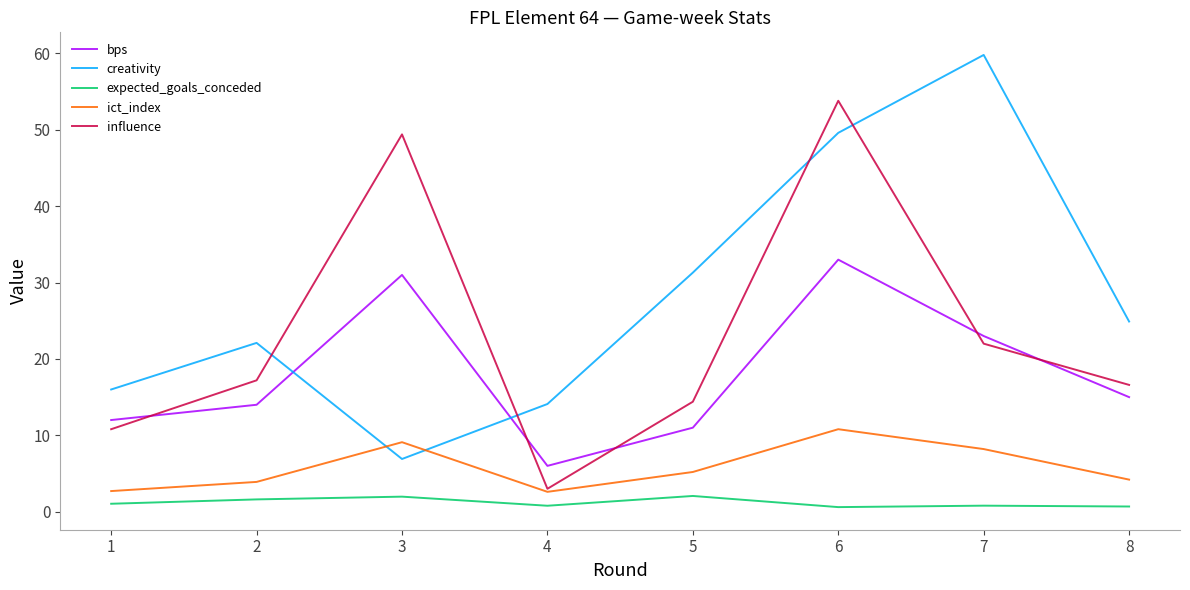

Count the number of data series in this chart.

5